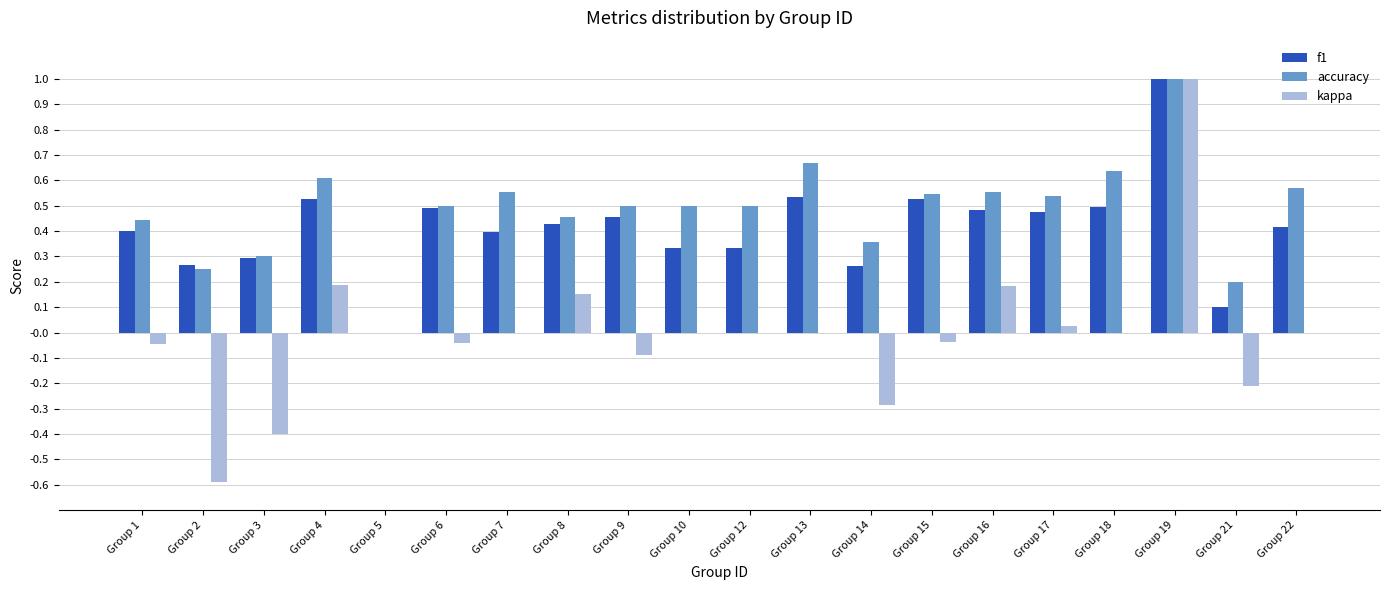

At which label is f1 closest to 0?

Group 5